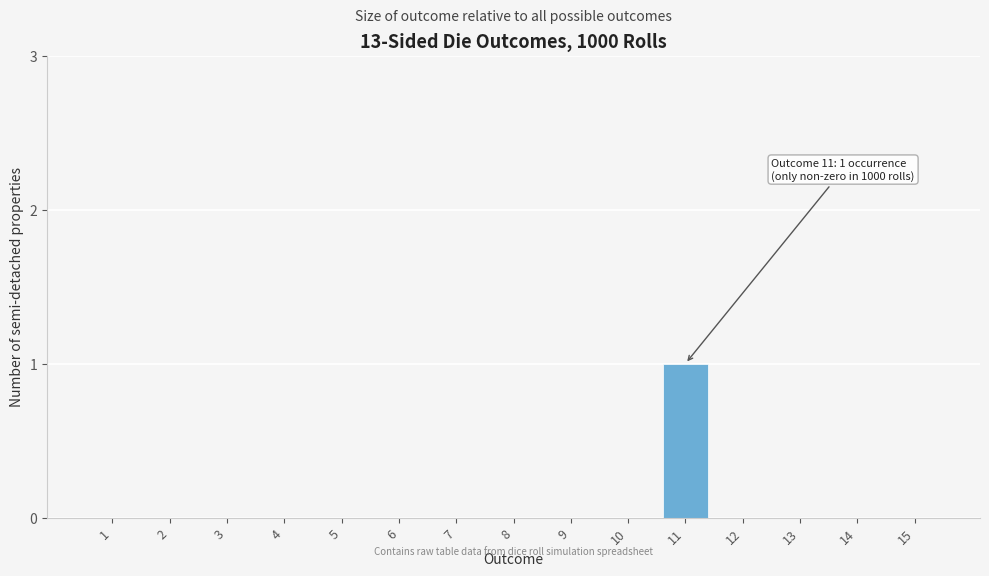

Reading left to right, list all the values displayed in this chart.

1=0	2=0	3=0	4=0	5=0	6=0	7=0	8=0	9=0	10=0	11=1	12=0	13=0	14=0	15=0